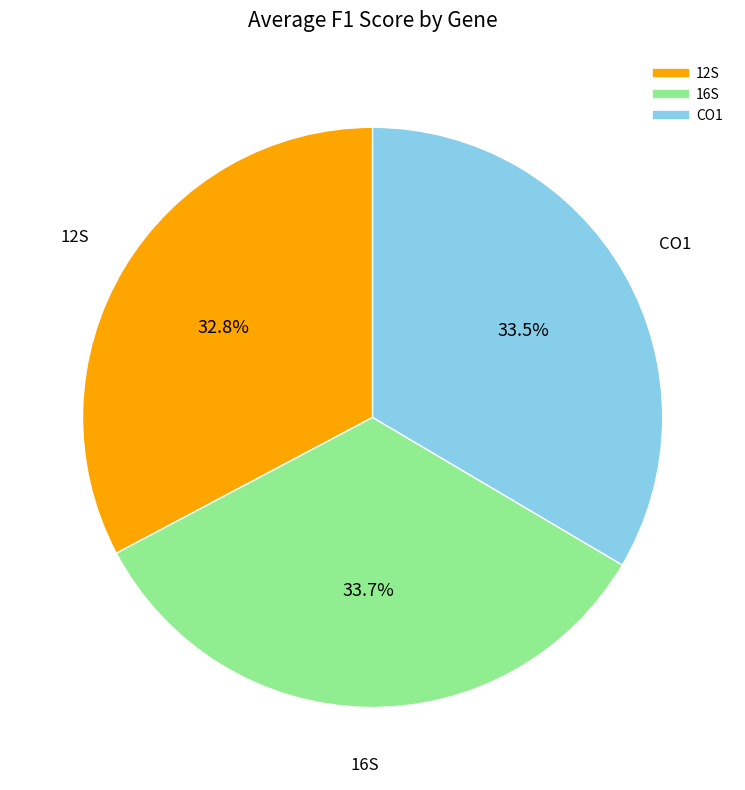

Is there a majority slice in this chart?

No